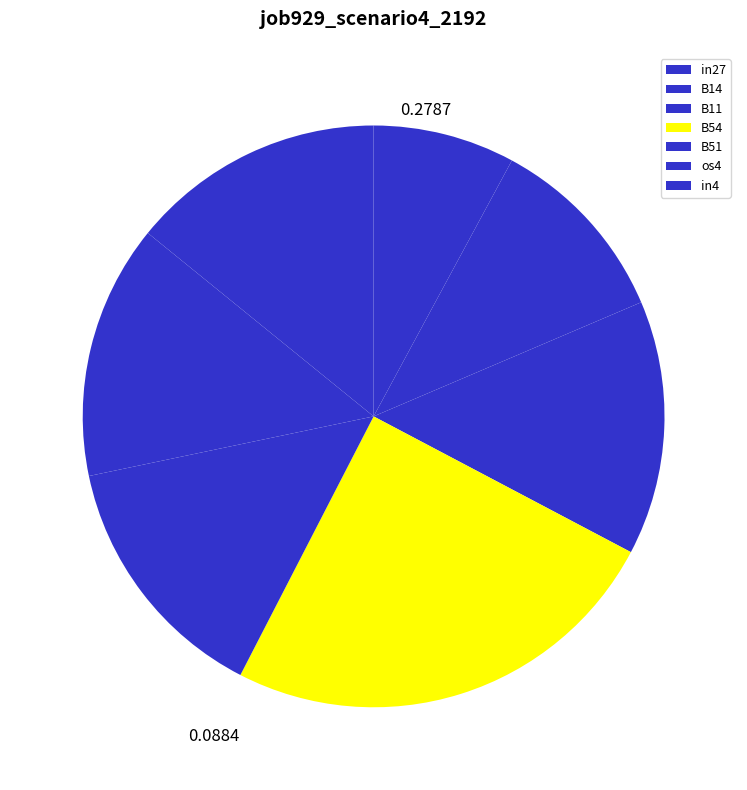

True or false: os4 accounts for 20% of the total.

False